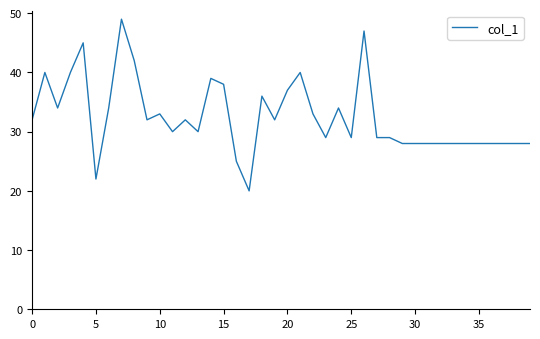

What is the difference between the maximum and minimum values?

29